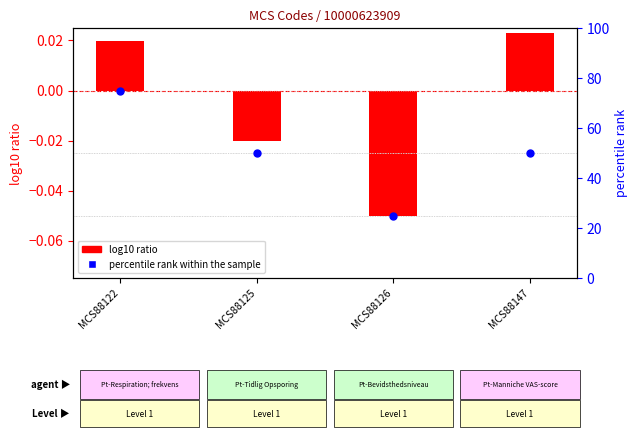

At how many categories does at least one series exceed 41?

3